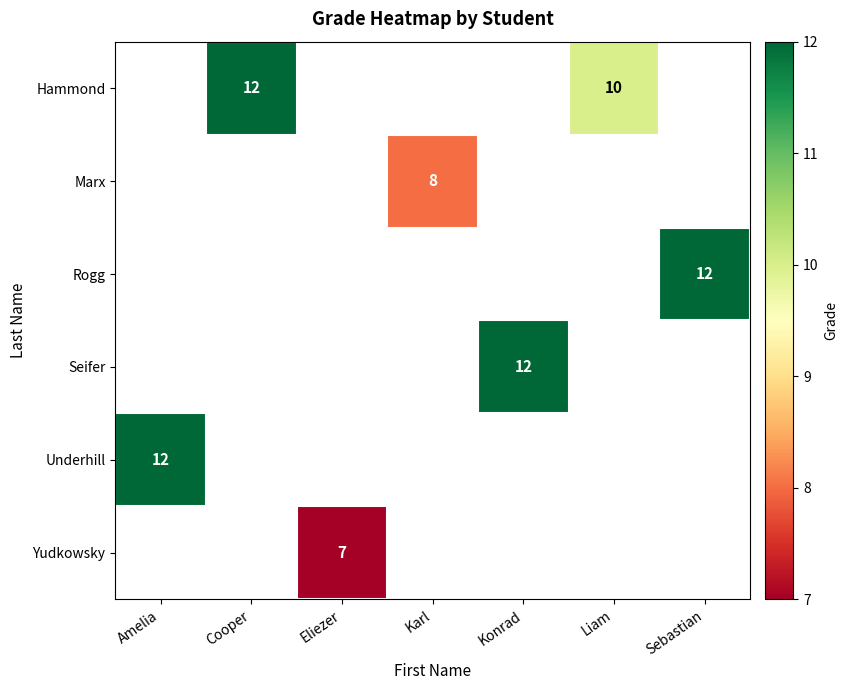

Between Karl and Liam, which is larger?

Liam